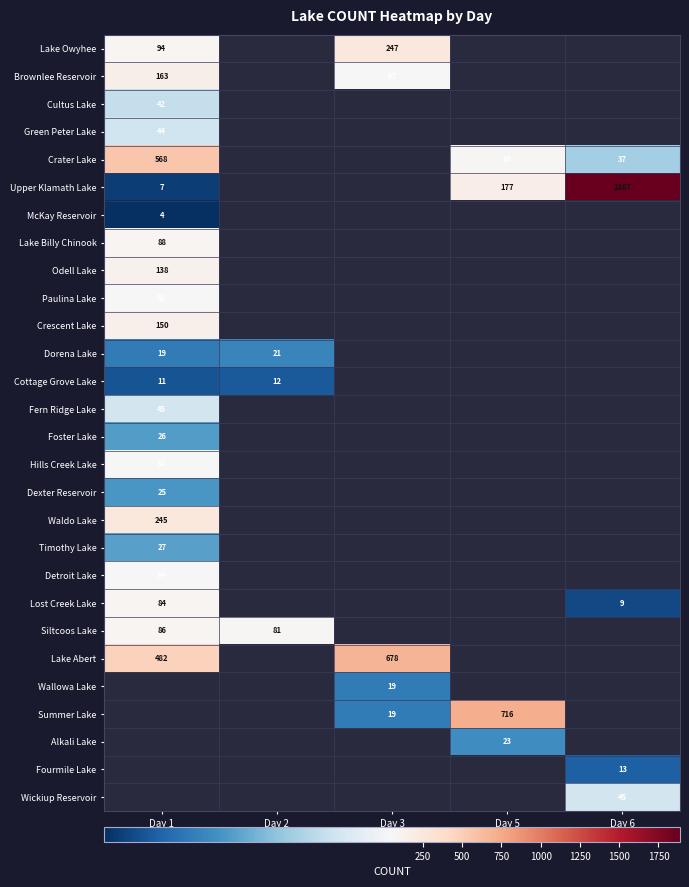

Count the number of data series in this chart.

28